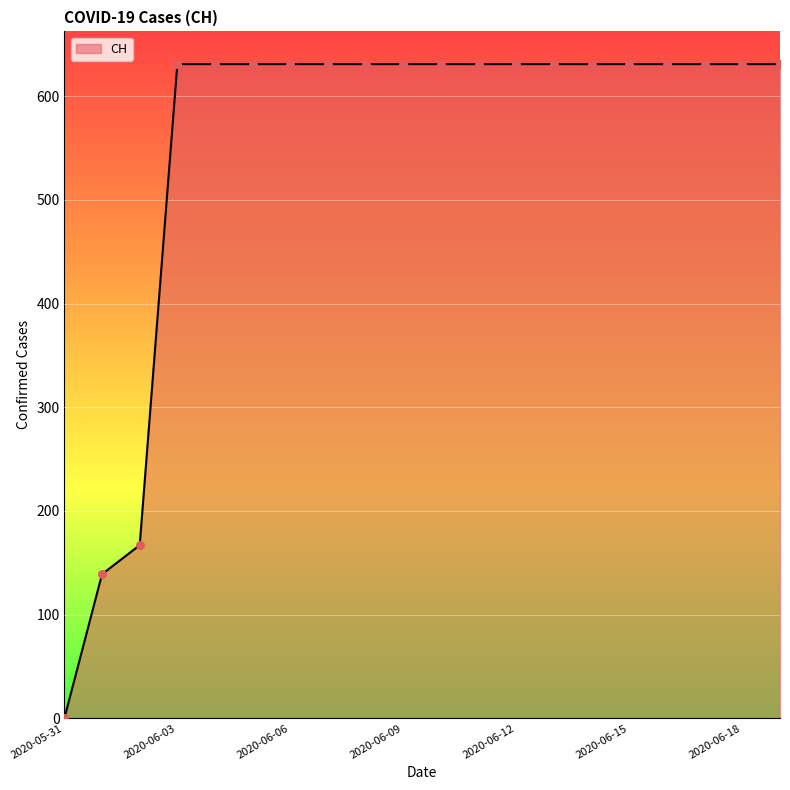

What is the greatest value displayed?

631